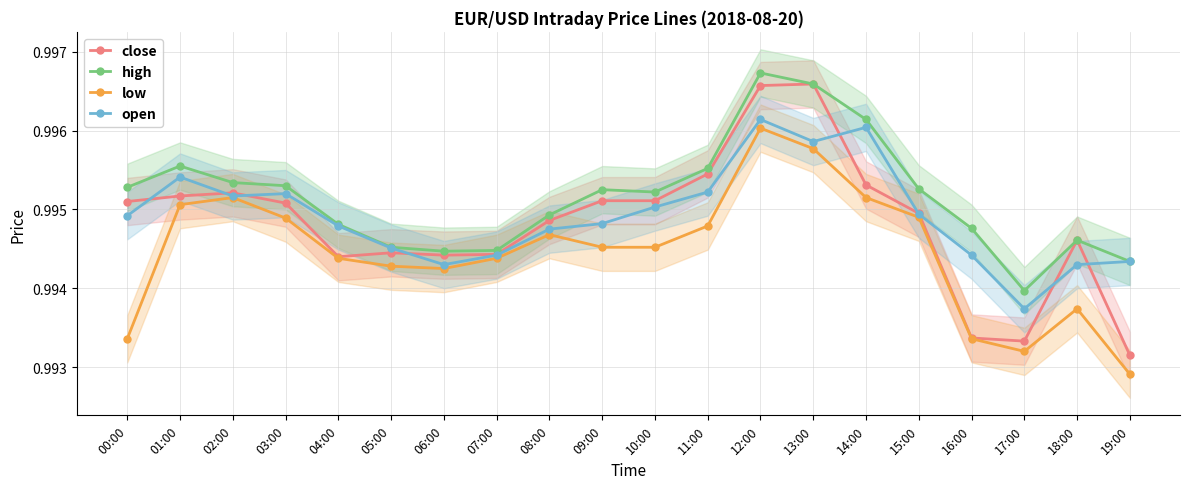

Is it true that low equals 1.0 at 11:00?

True